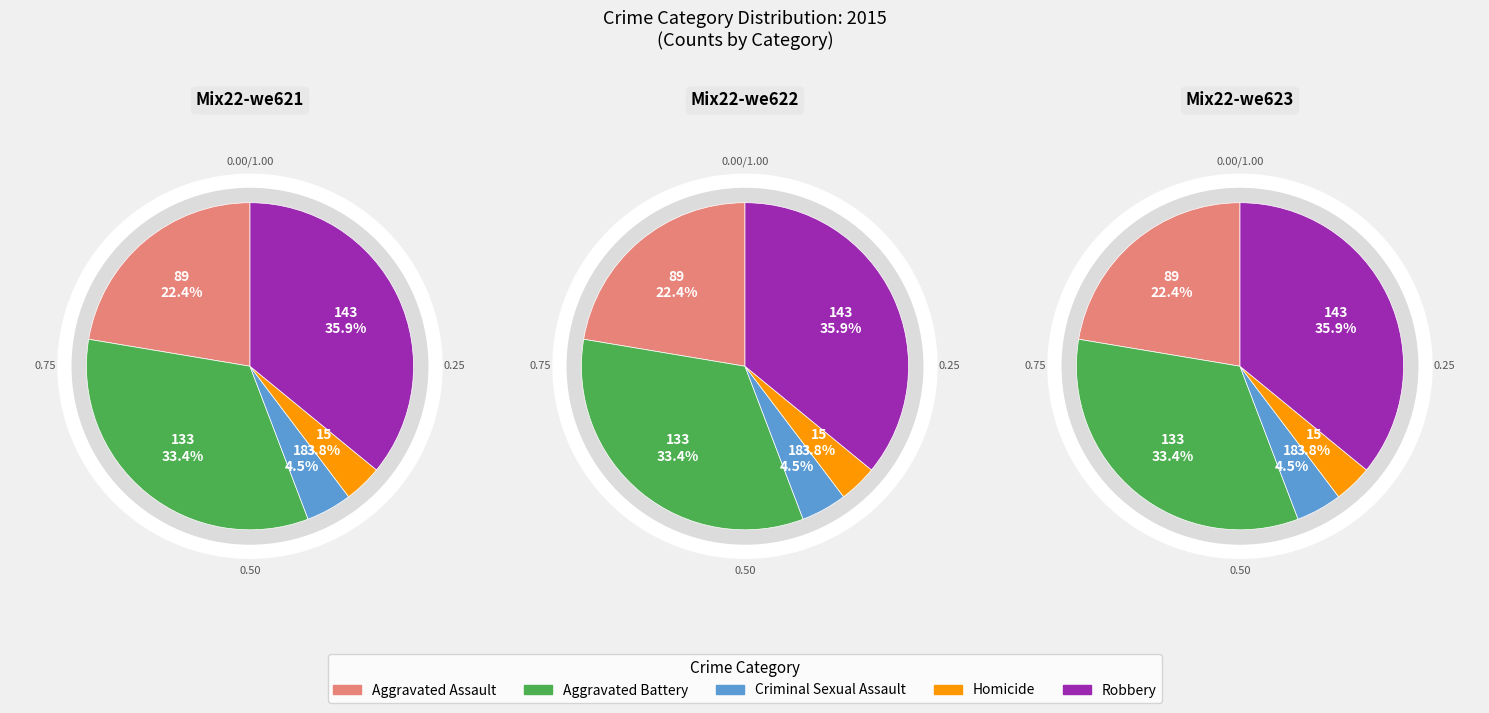

What percentage is NOT represented by Aggravated Assault?

77.6%